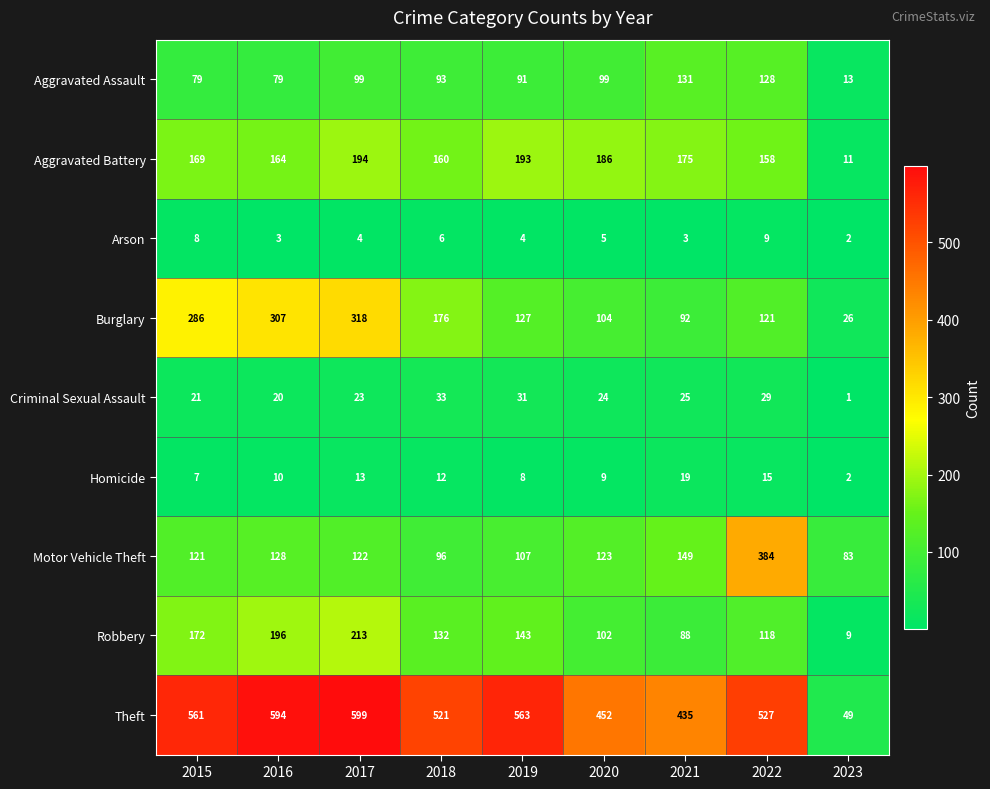

Rank the series at 2019 from lowest to highest value.

Arson, Homicide, Criminal Sexual Assault, Aggravated Assault, Motor Vehicle Theft, Burglary, Robbery, Aggravated Battery, Theft